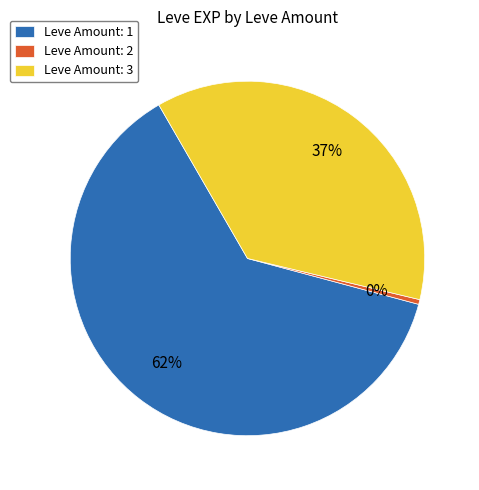

Which category has the biggest portion of the pie?

Leve Amount: 1